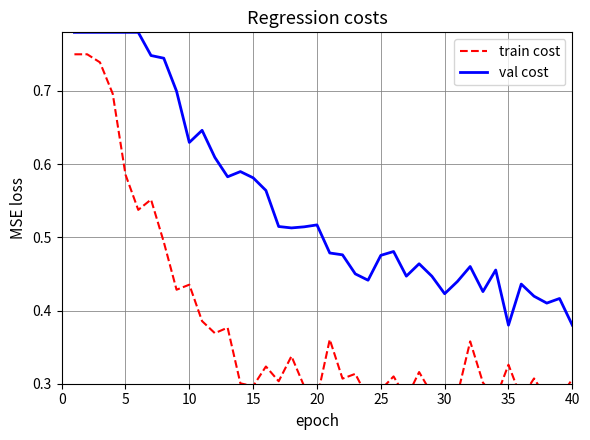

Is this an area chart (filled region under the line)?

No